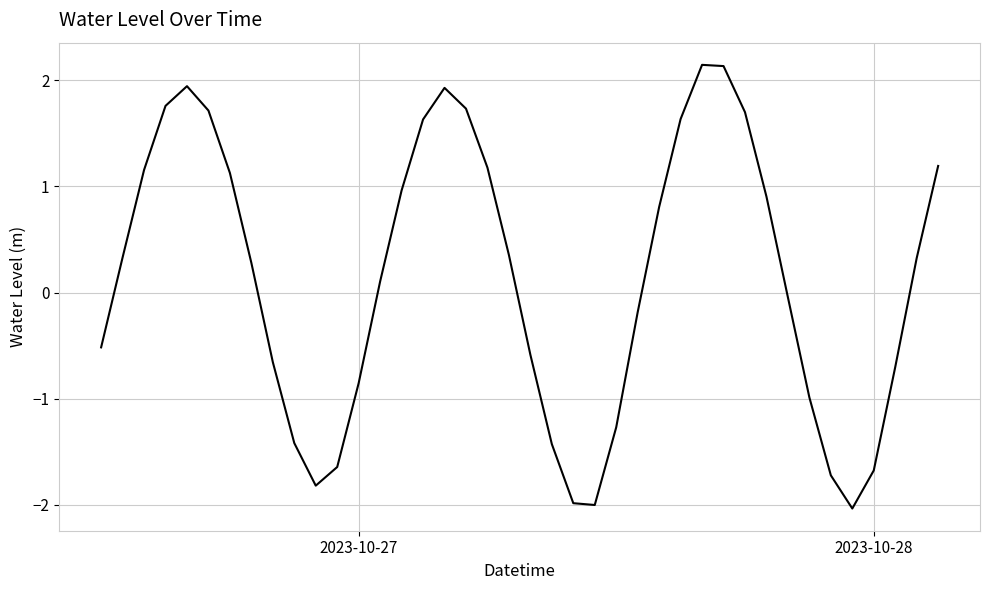

What is the smallest value displayed?

-2.0